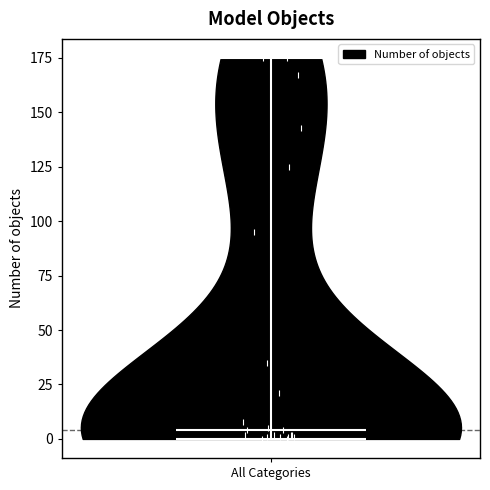

Read this violin plot against the y-axis: where its median line is, and the lowest and highest points the violin reaches. The values are not printed on the chart, so give them approximately, as read against the axis.

median line 5, lowest point 0, highest point 175